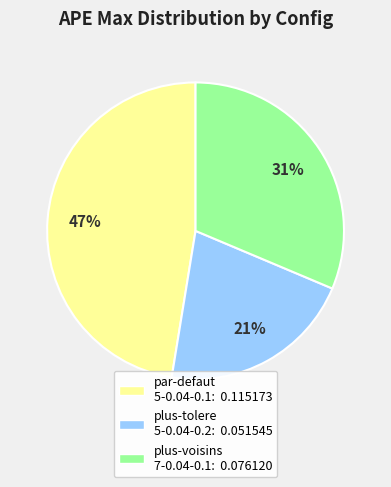

Combined, do par-defaut 5-0.04-0.1: 0.115173 and plus-voisins 7-0.04-0.1: 0.076120 account for over 50%?

Yes